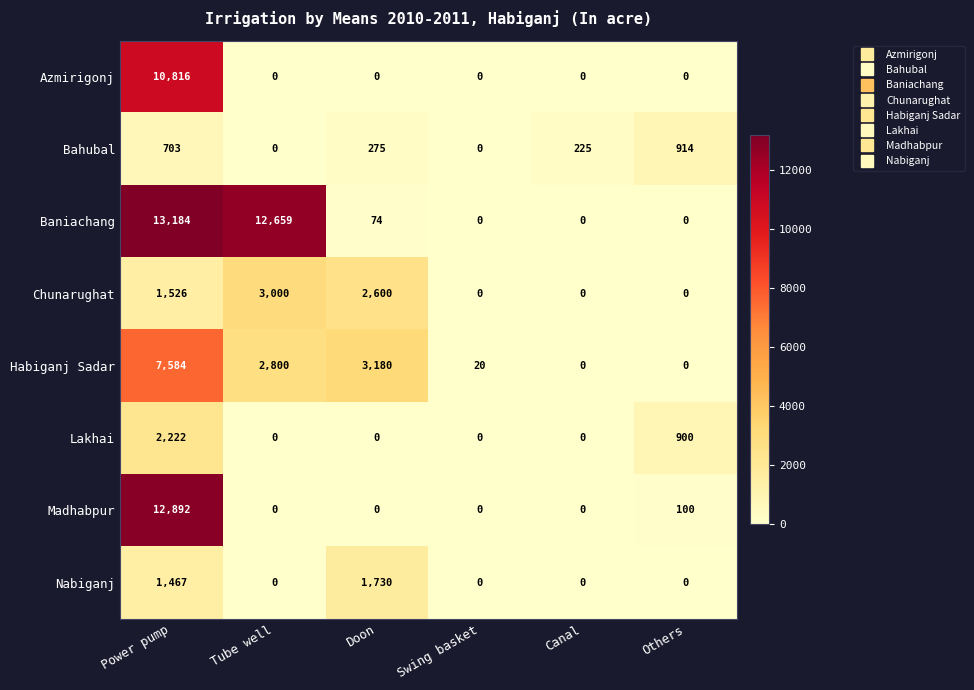

What is the difference between the highest and lowest values at Swing basket?

20